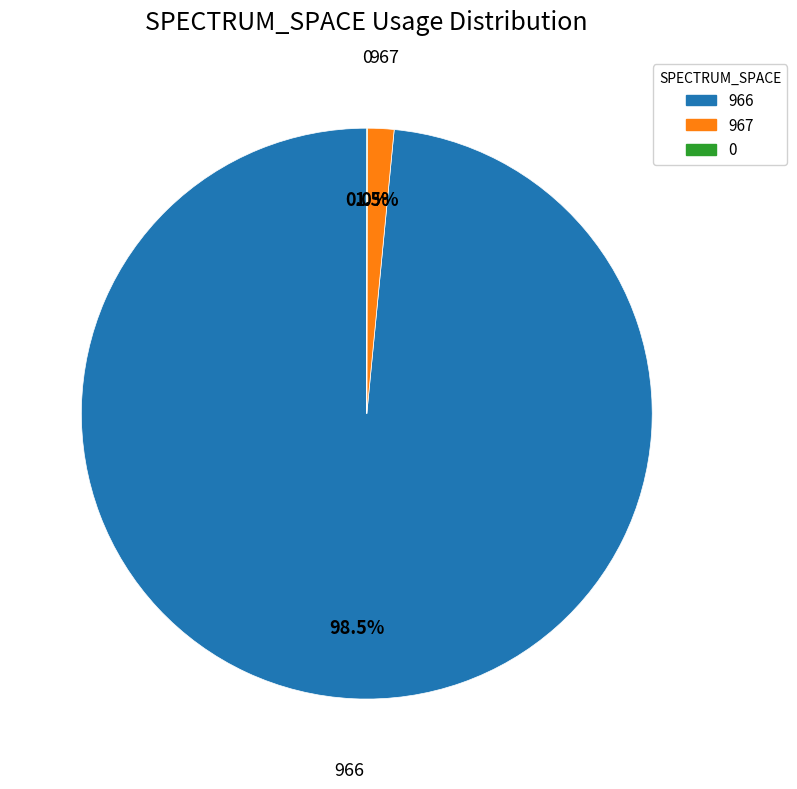

Which has a higher value, 967 or 966?

966